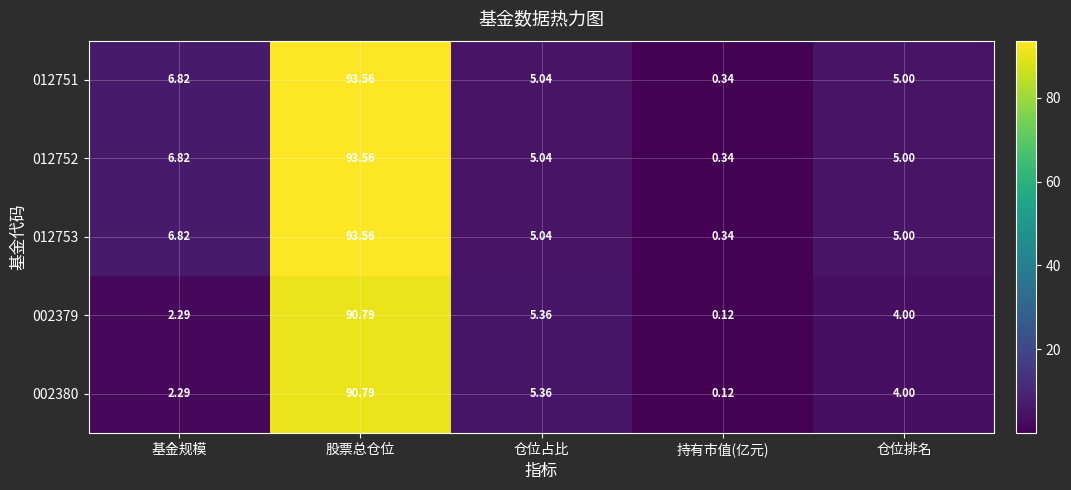

Is the value of 012751 at 仓位排名 greater than the value of 002380 at 仓位排名?

Yes